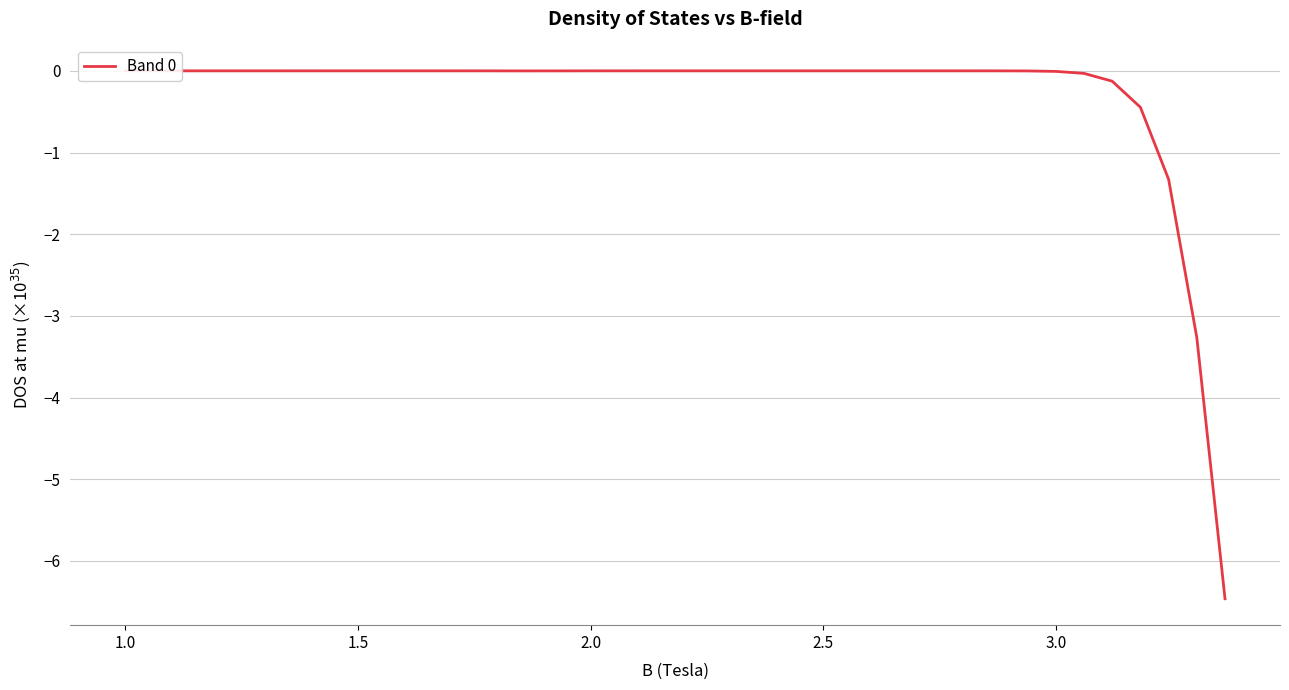

What is the smallest value displayed?

-6.5